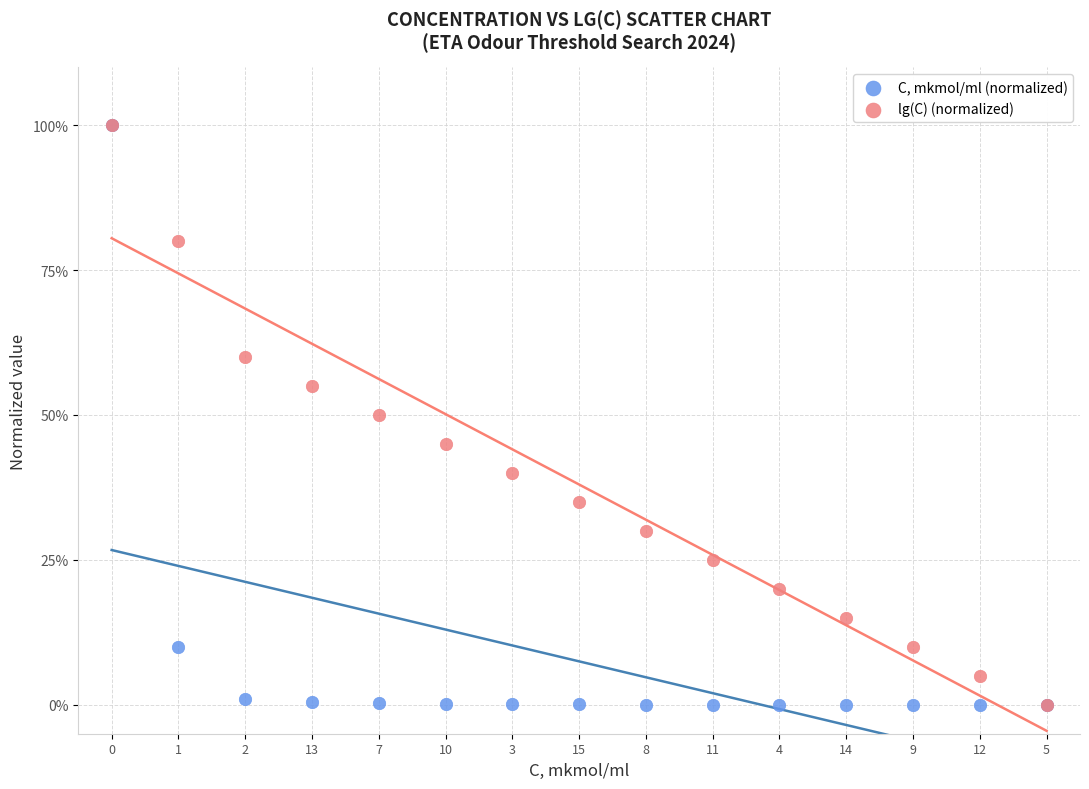

What are all the series names shown in the legend?

C, mkmol/ml (normalized), lg(C) (normalized)